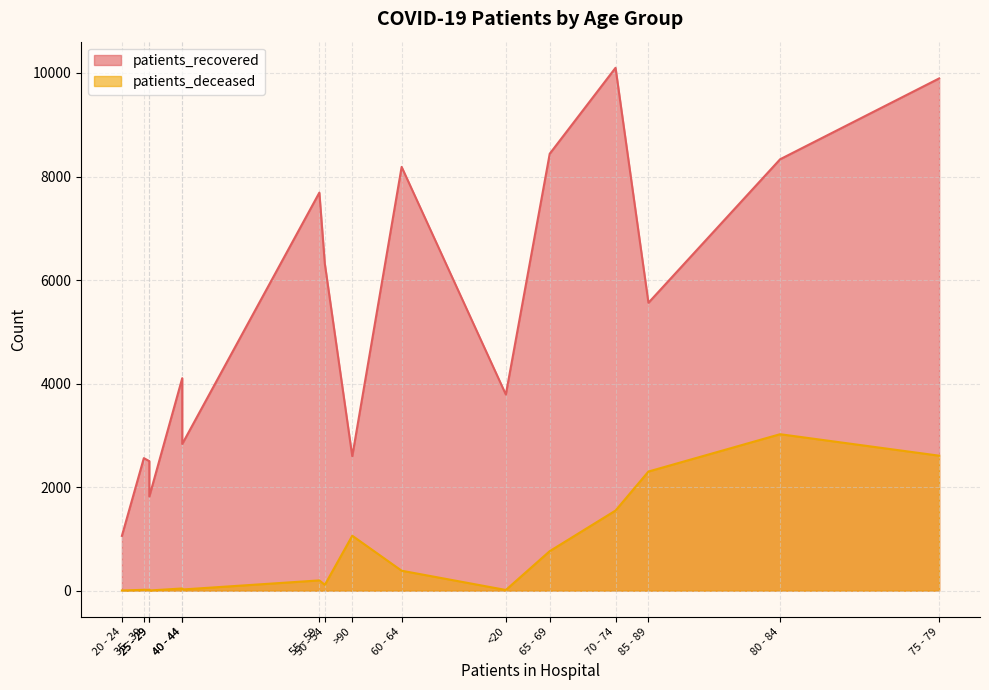

Which has a higher value, 45 - 49 or 25 - 29?

45 - 49